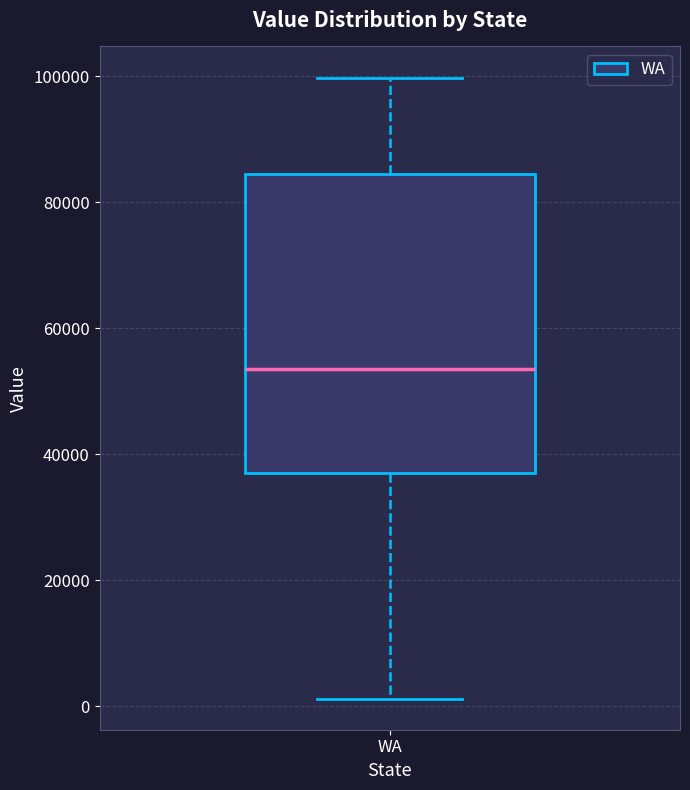

Where is the upper edge of the box for WA on the y-axis? The values are not printed on the chart, so give them approximately, as read against the axis.

84000